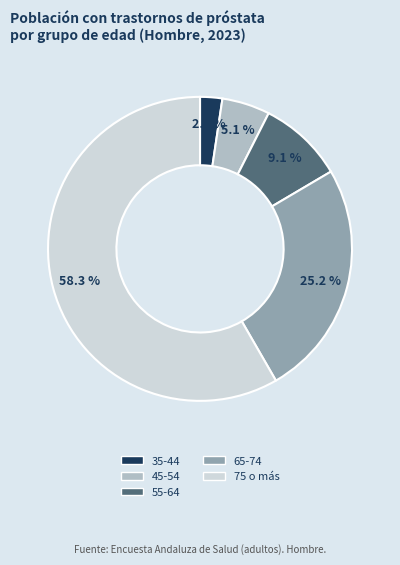

How many segments does this pie chart have?

5